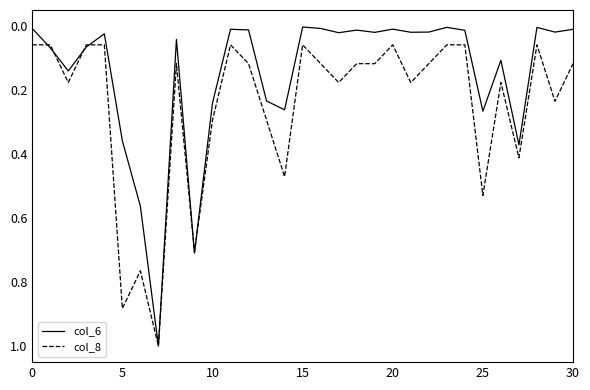

True or false: col_6 and col_8 intersect in this chart.

True